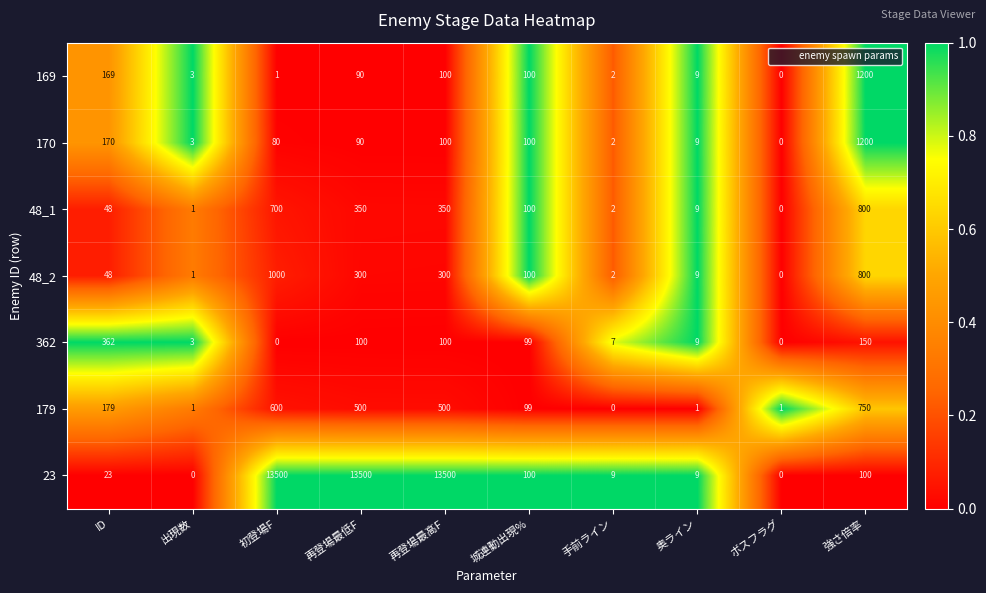

True or false: 23 has a value of 0 at ボスフラグ.

True